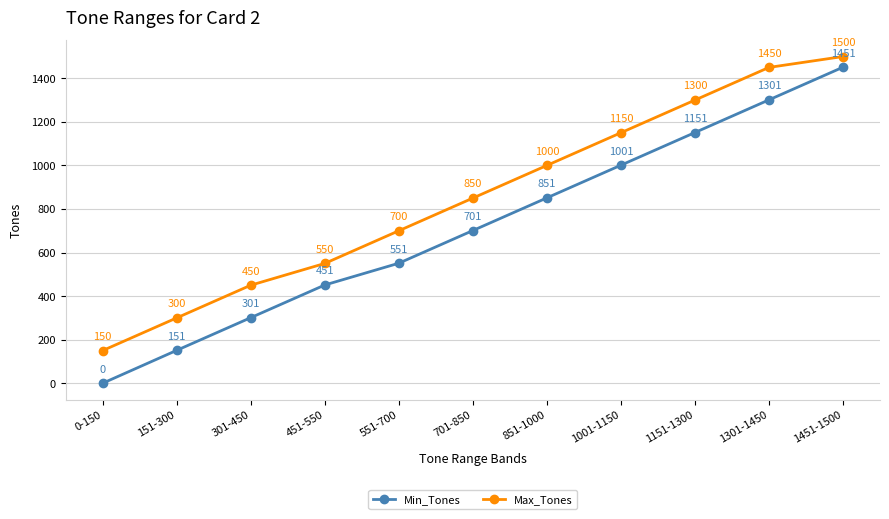

How many series are shown in this chart?

2